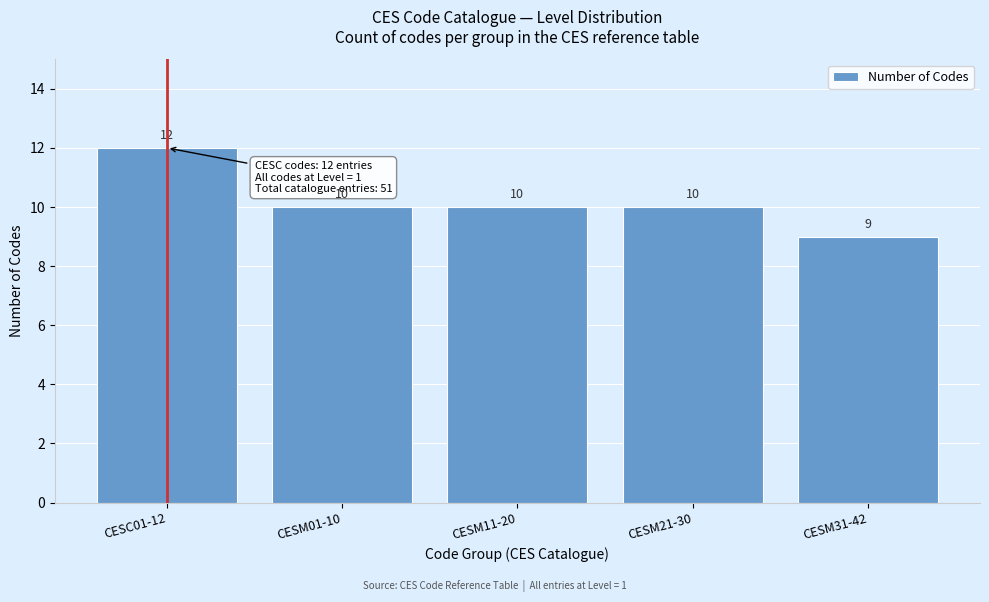

Reading left to right, transcribe all the data shown in this chart.

CESC01-12=12	CESM01-10=10	CESM11-20=10	CESM21-30=10	CESM31-42=9